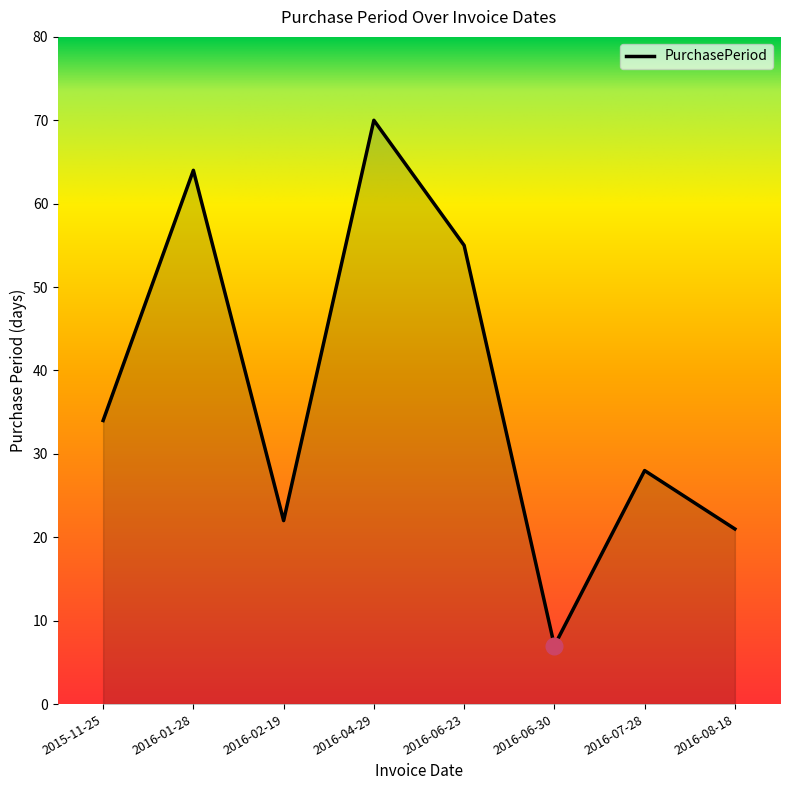

What is the change in value from 2015-11-25 to 2016-01-28?

+30